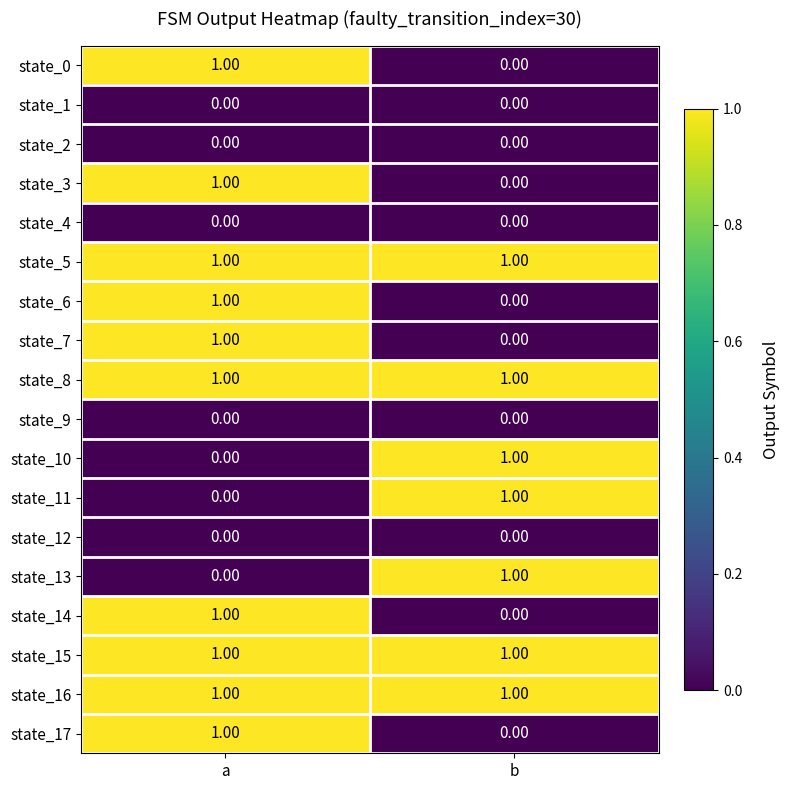

At how many categories does at least one series exceed 0?

2